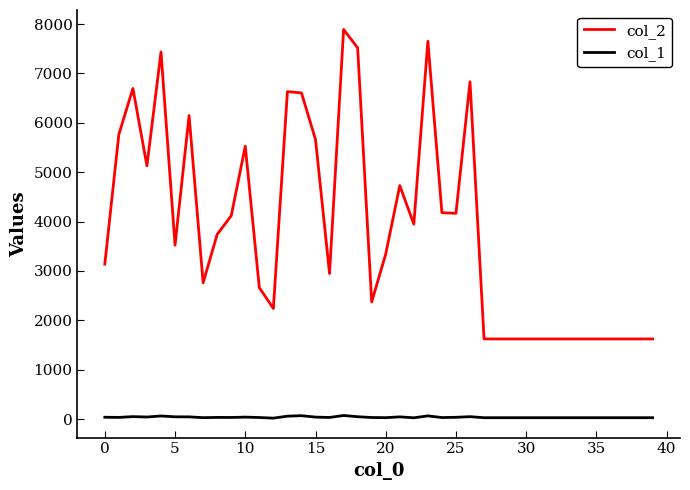

True or false: col_2 and col_1 cross at least once.

False